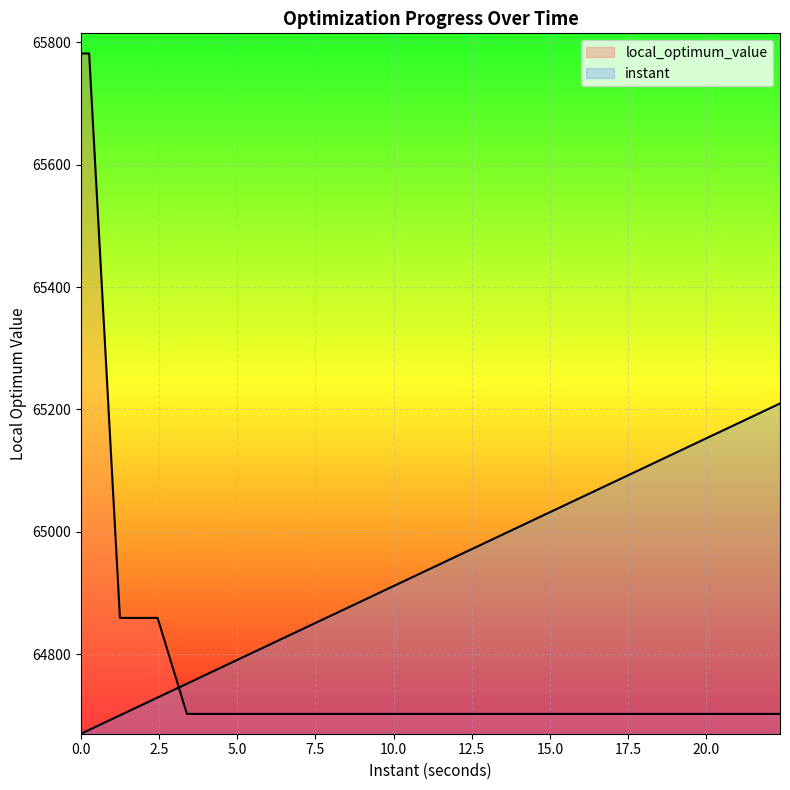

The value of instant at 17 is 43056.2. True or false?

False